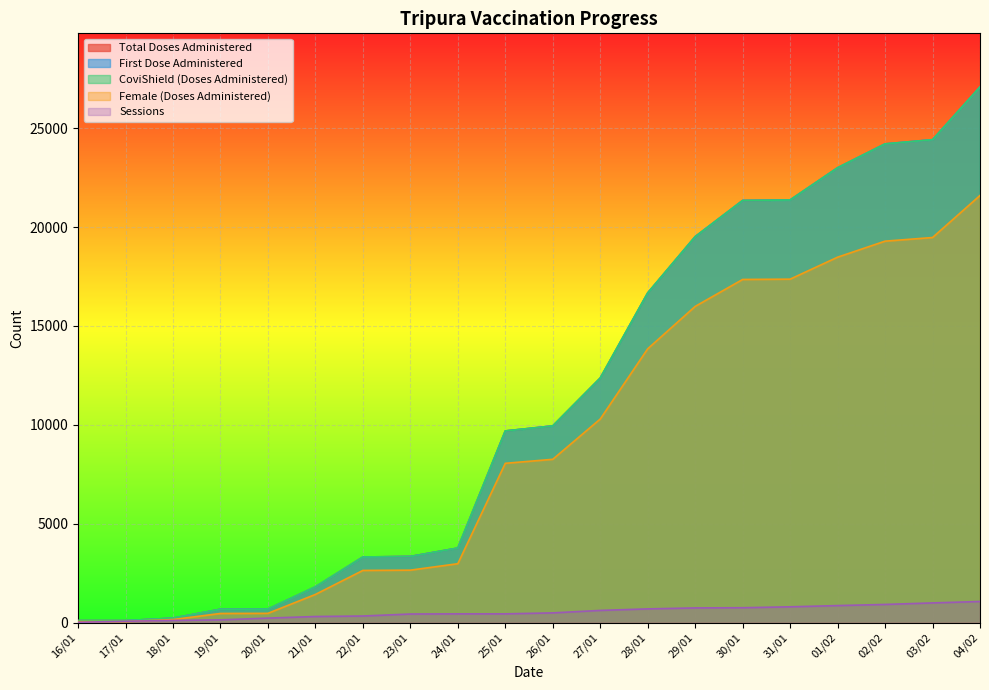

Reading left to right, what are all the values shown in this chart?

Total Doses Administered: 107	107	230	681	687	1812	3321	3349	3774	9693	9946	12366	16668	19513	21342	21367	22996	24202	24413	27081
First Dose Administered: 107	107	230	681	687	1812	3321	3349	3774	9693	9946	12366	16668	19513	21342	21367	22996	24202	24413	27081
CoviShield (Doses Administered): 107	107	230	681	687	1812	3321	3349	3774	9693	9946	12366	16668	19513	21342	21367	22996	24202	24413	27081
Female (Doses Administered): 59	59	159	467	473	1429	2642	2656	2982	8056	8259	10294	13845	15987	17349	17364	18475	19285	19469	21594
Sessions: 21	72	114	144	232	313	338	439	447	447	496	621	698	747	757	803	865	923	1000	1072